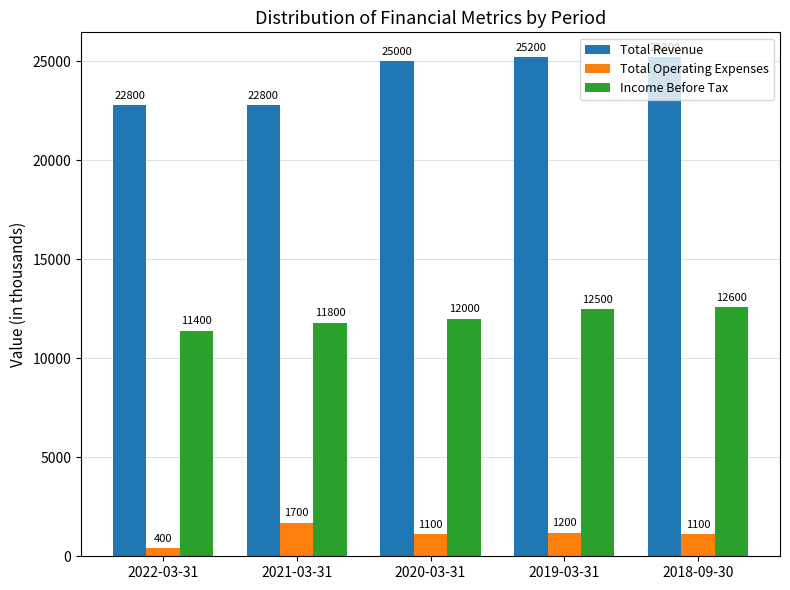

What is the minimum value shown in the chart?

400